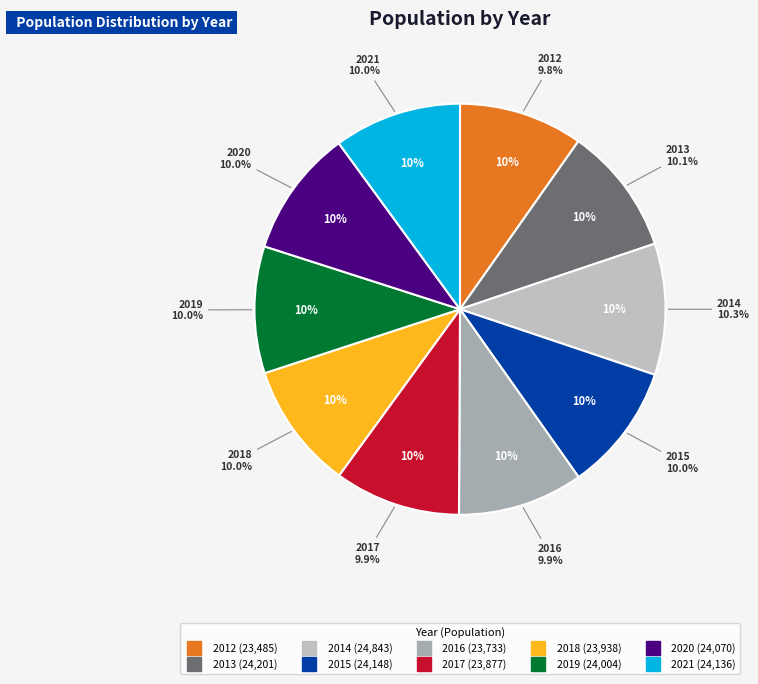

To the nearest percent, what is the difference between the largest and smallest slice percentages?

1%